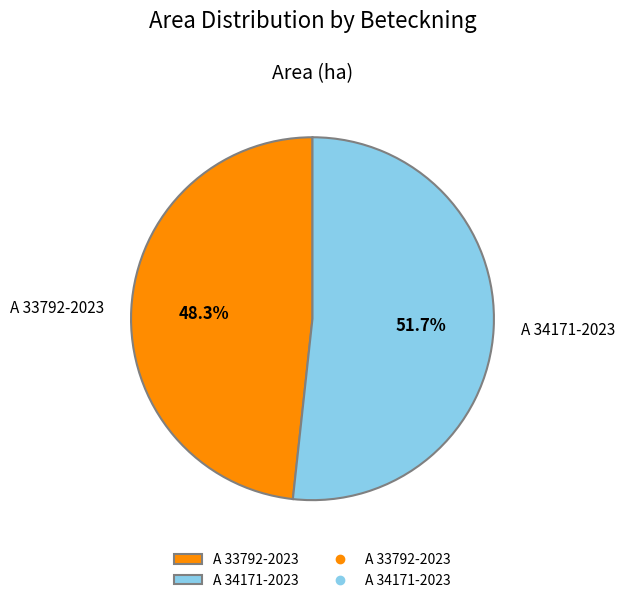

What is the smallest slice in the pie chart?

A 33792-2023